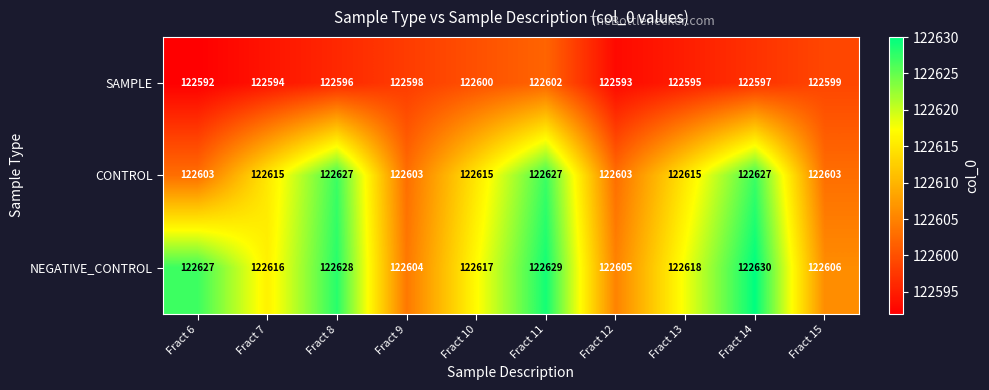

Reading left to right, extract all data points from this chart.

SAMPLE: 122592	122594	122596	122598	122600	122602	122593	122595	122597	122599
CONTROL: 122603	122615	122627	122603	122615	122627	122603	122615	122627	122603
NEGATIVE_CONTROL: 122627	122616	122628	122604	122617	122629	122605	122618	122630	122606